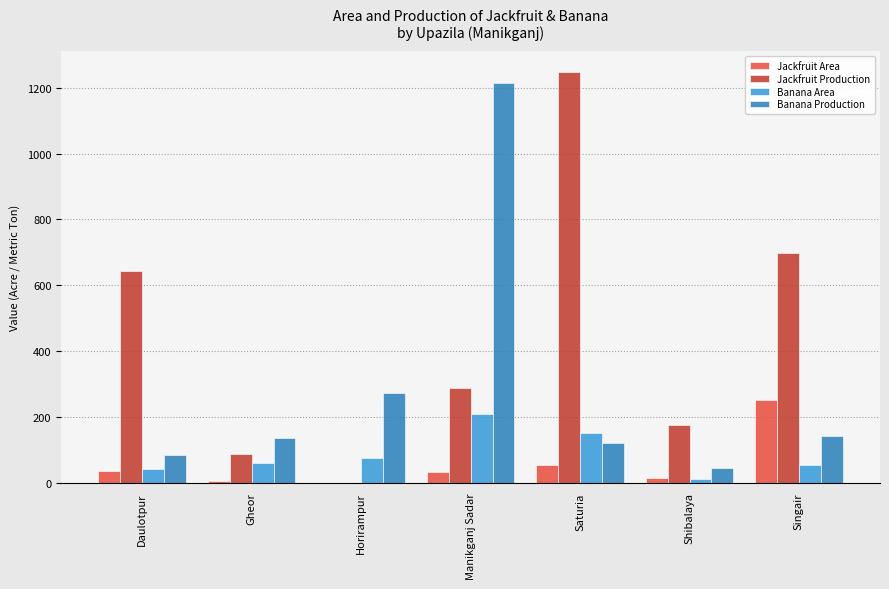

At which label does Jackfruit Production reach its peak?

Saturia